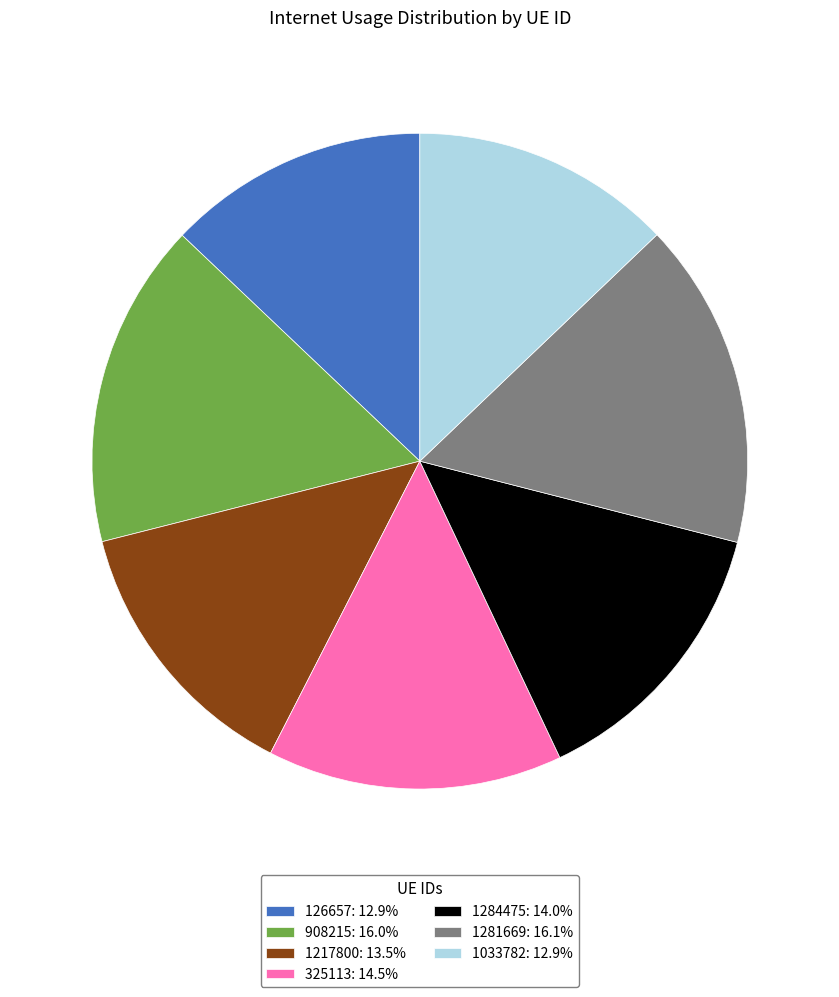

Combined, do 1284475: 14.0% and 126657: 12.9% account for over 50%?

No